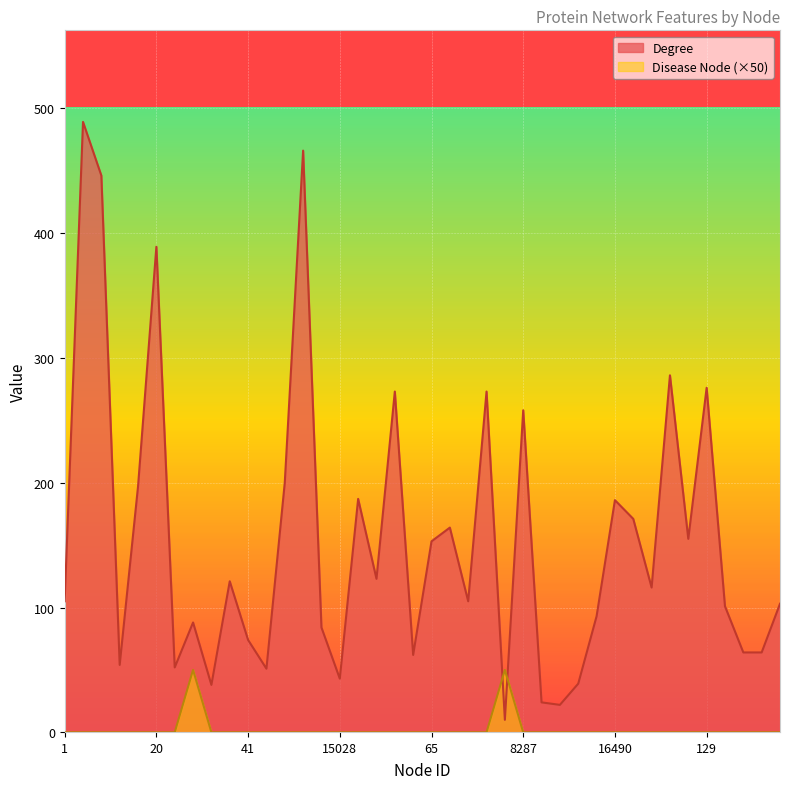

What is the maximum value shown in the chart?

489